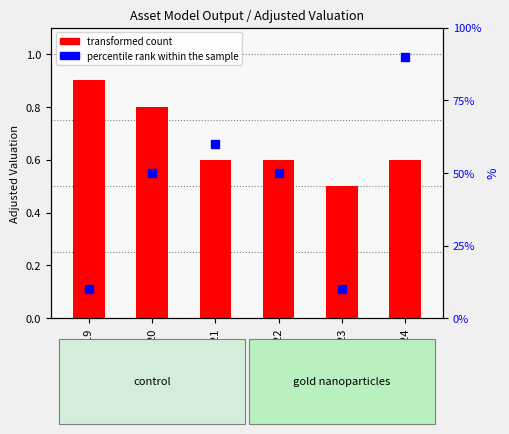

Which series contains the highest Y value?

percentile rank within the sample